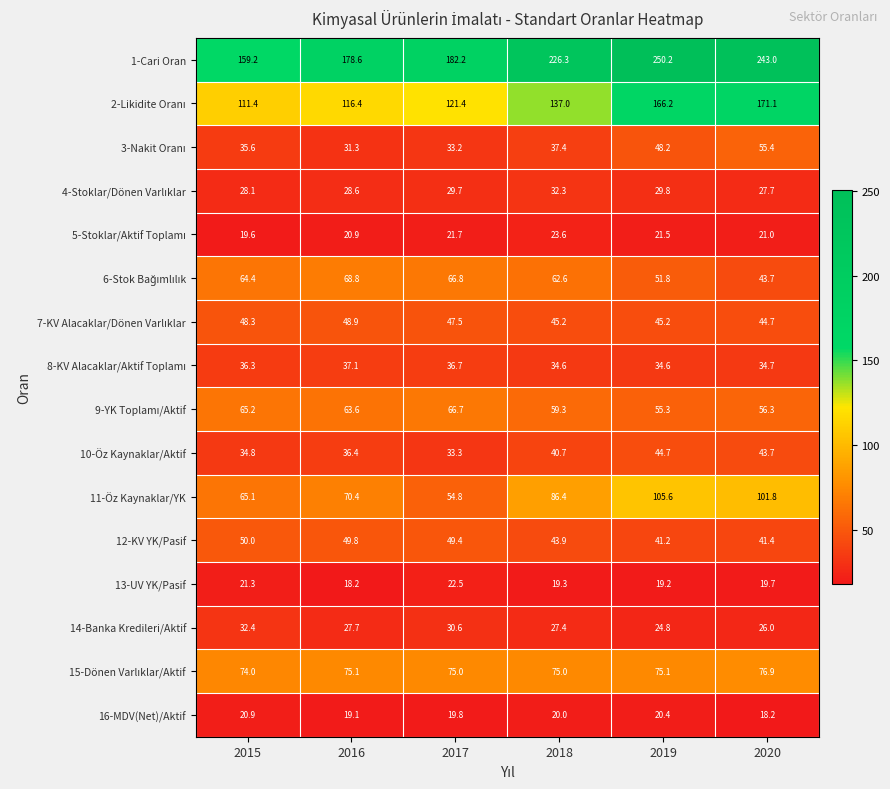

At which label does 13-UV YK/Pasif first exceed 19?

2015